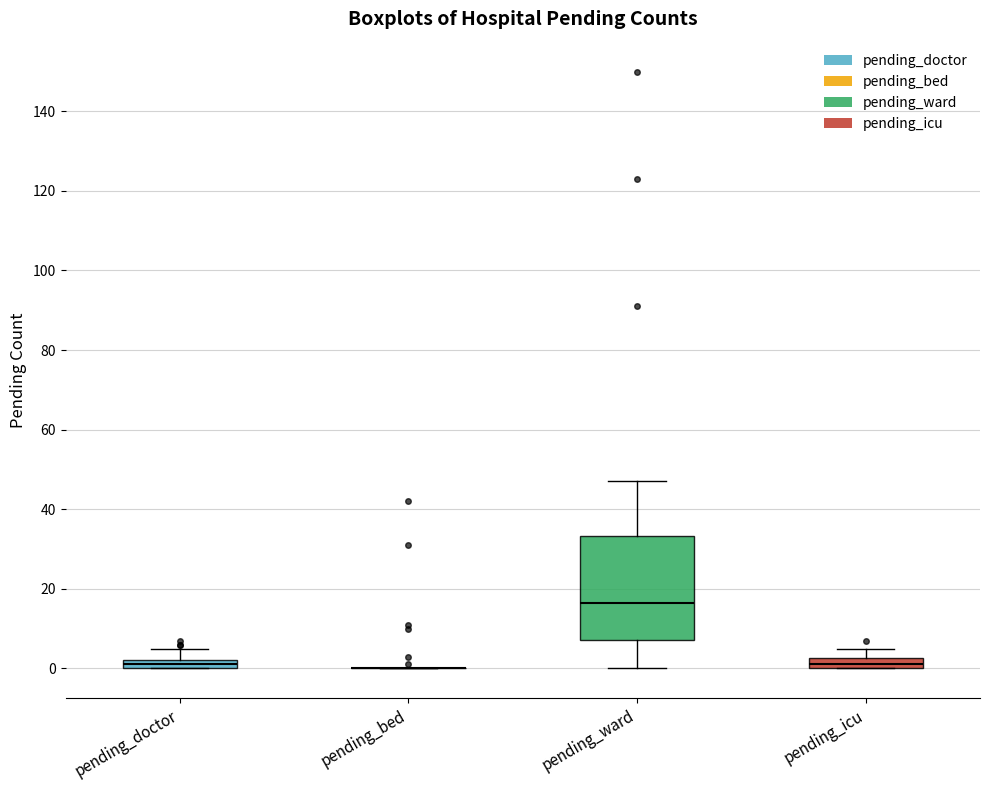

Which box is the tallest, from its lower edge to its upper edge?

pending_ward